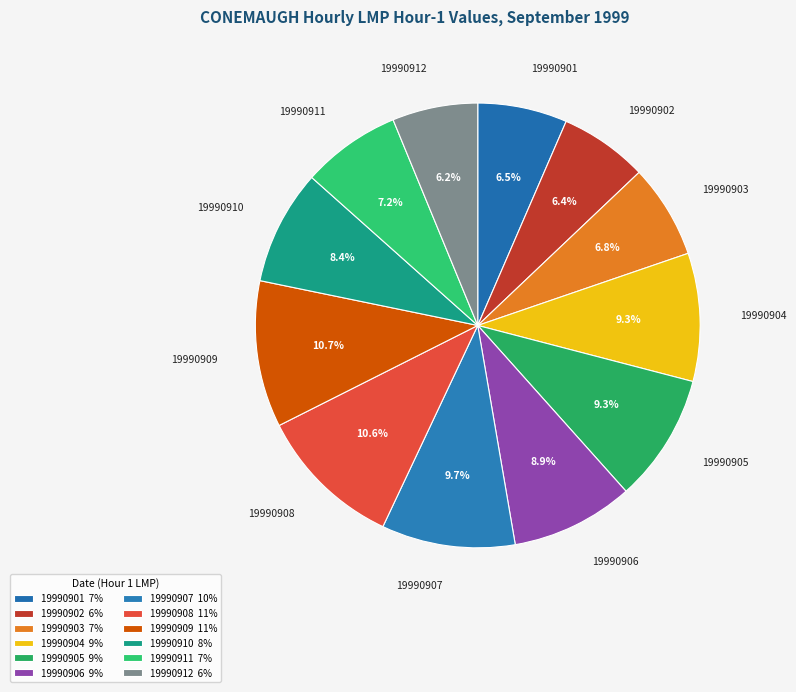

Does any single category account for the majority?

No